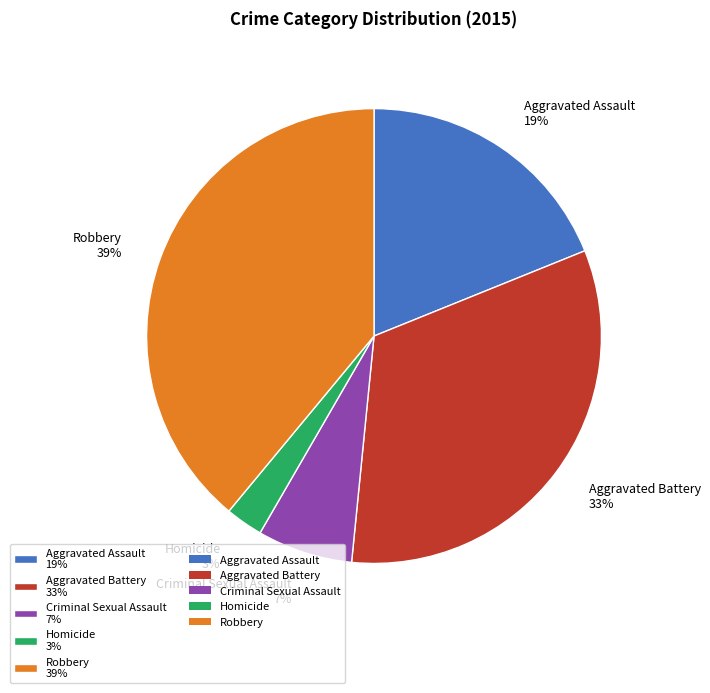

Is the sum of Homicide and Aggravated Assault greater than half?

No